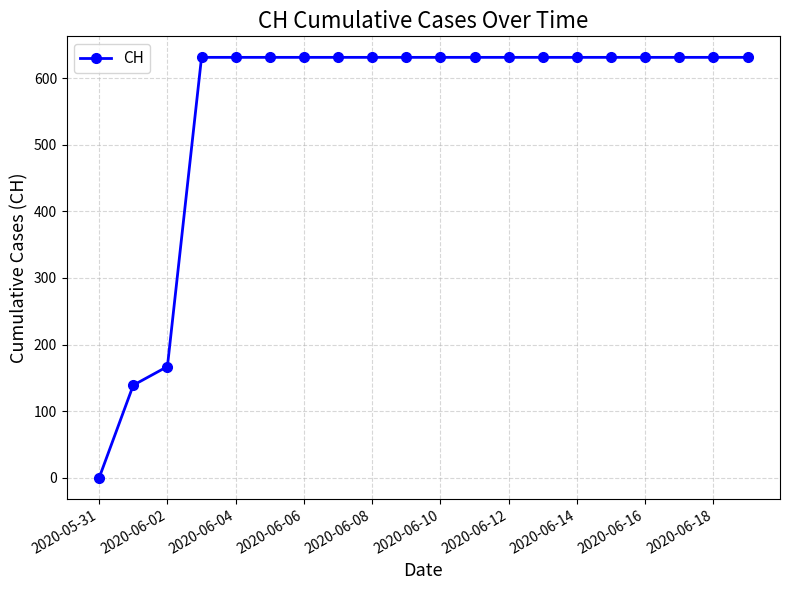

What is the difference between the maximum and minimum values?

631